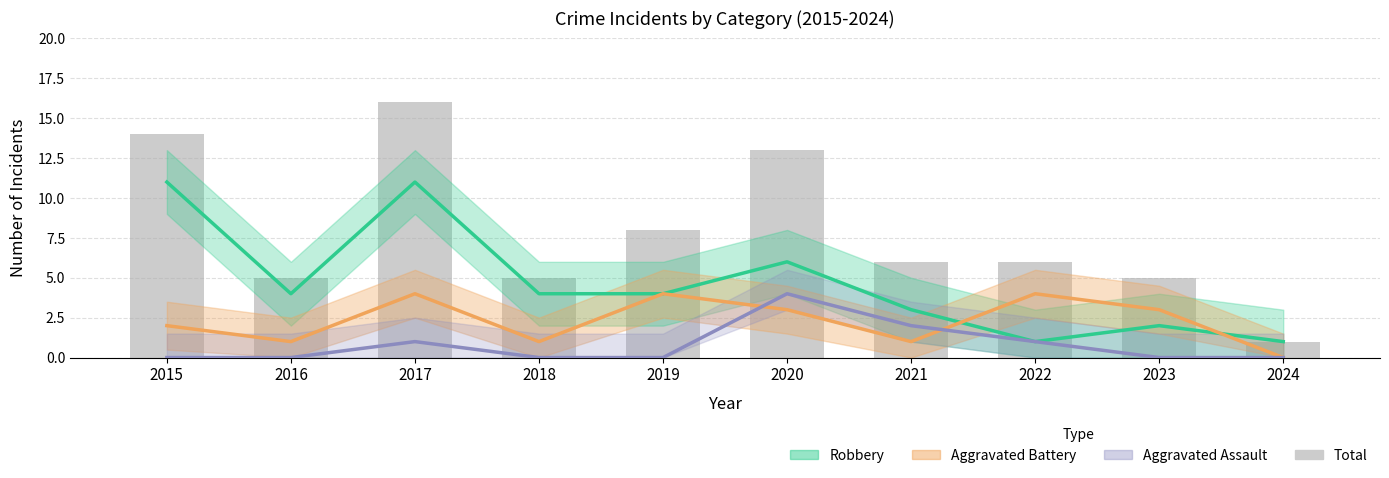

List the series in order of their peak value, highest first.

Total, Robbery, Aggravated Battery, Aggravated Assault